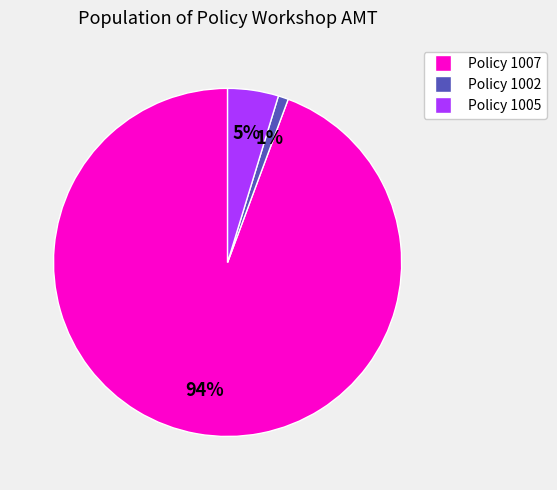

How many slices are in this pie chart?

3